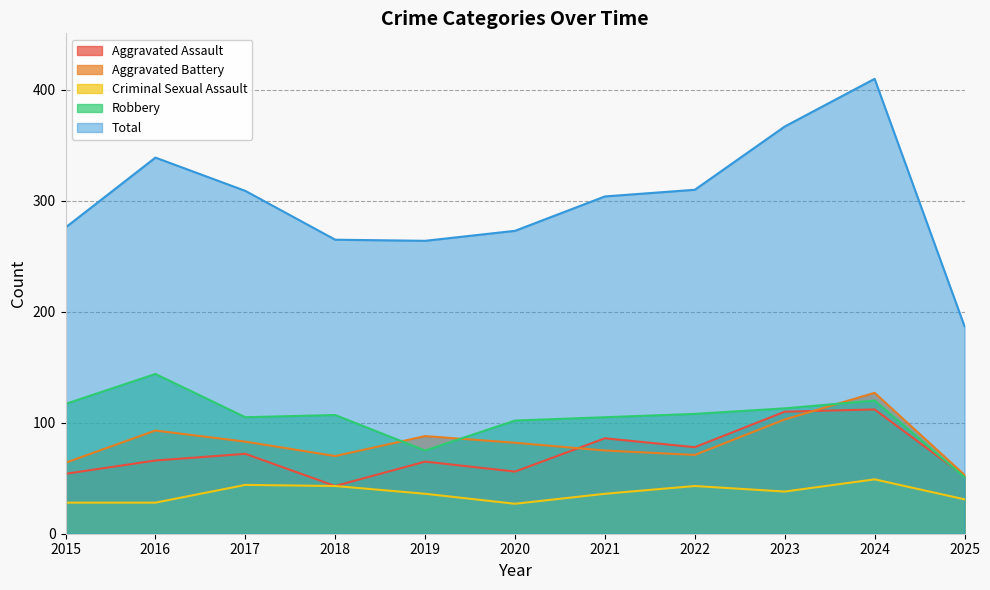

Reading left to right, list all the values displayed in this chart.

Aggravated Assault: 54	66	72	43	65	56	86	78	110	112	52
Aggravated Battery: 64	93	83	70	88	82	75	71	103	127	53
Criminal Sexual Assault: 28	28	44	43	36	27	36	43	38	49	31
Robbery: 117	144	105	107	75	102	105	108	113	120	51
Total: 276	339	309	265	264	273	304	310	367	410	187